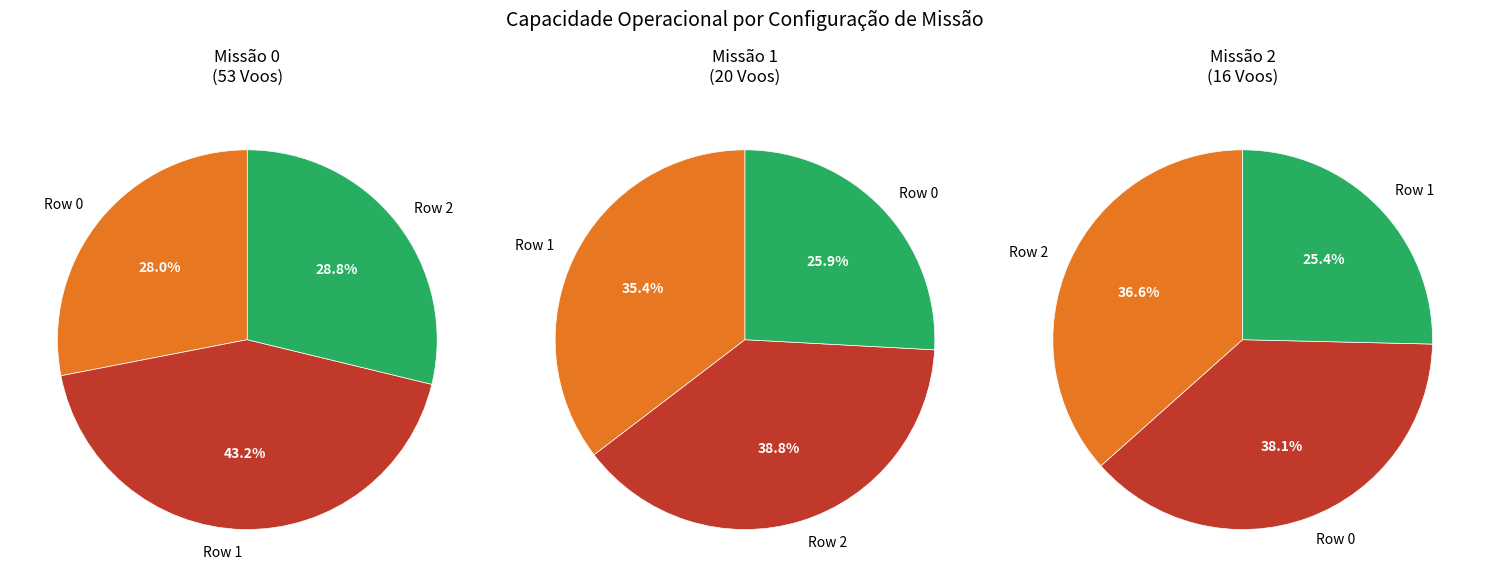

Does any single category account for the majority?

No